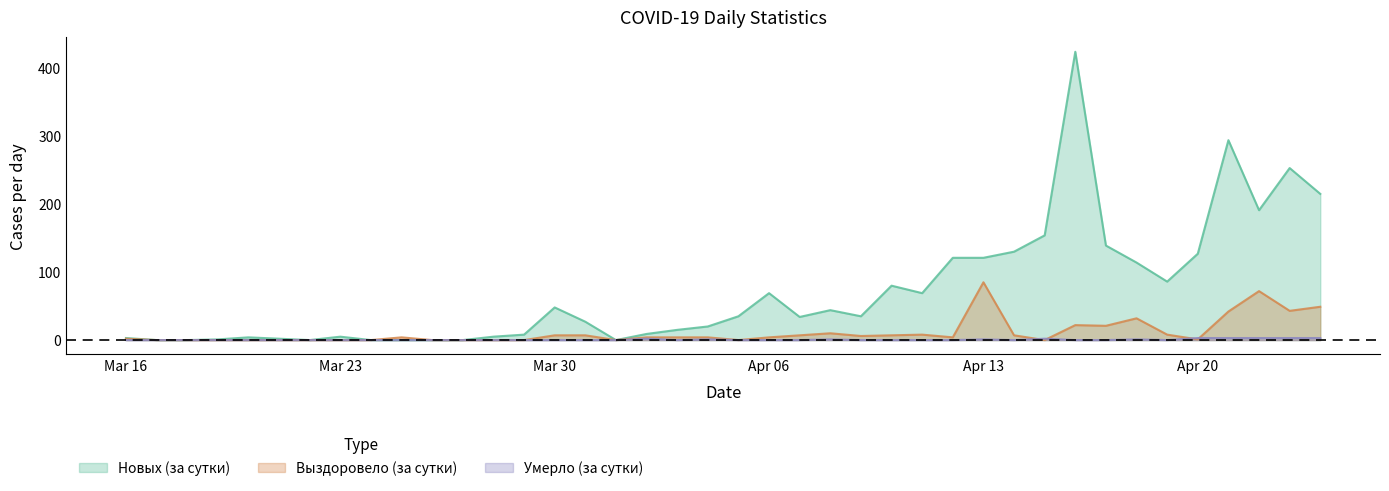

At 2020-04-04, list the series in order from smallest to largest.

Умерло (за сутки), Выздоровело (за сутки), Новых (за сутки)